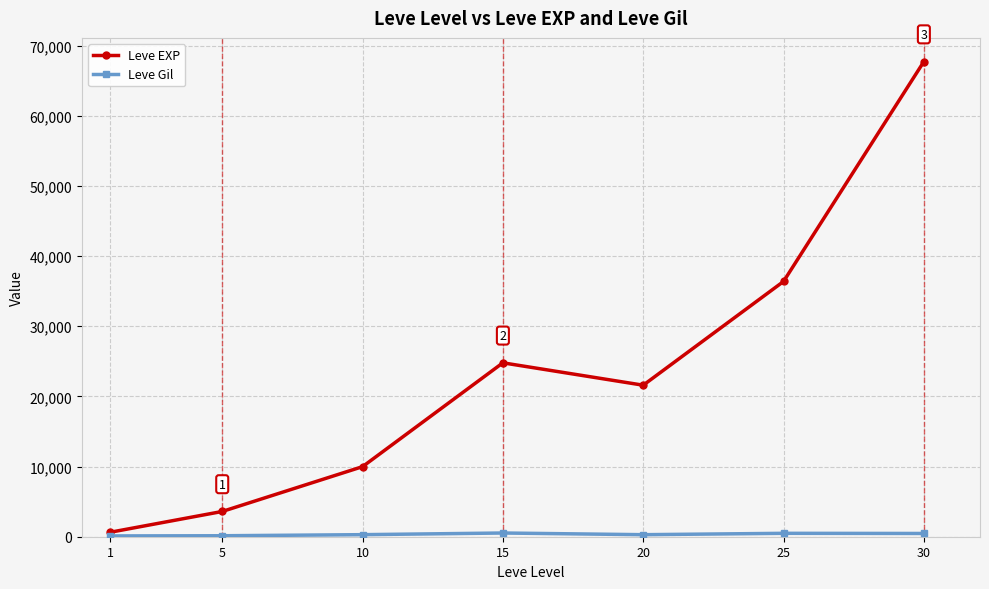

What is the average value of the Leve EXP series?

23533